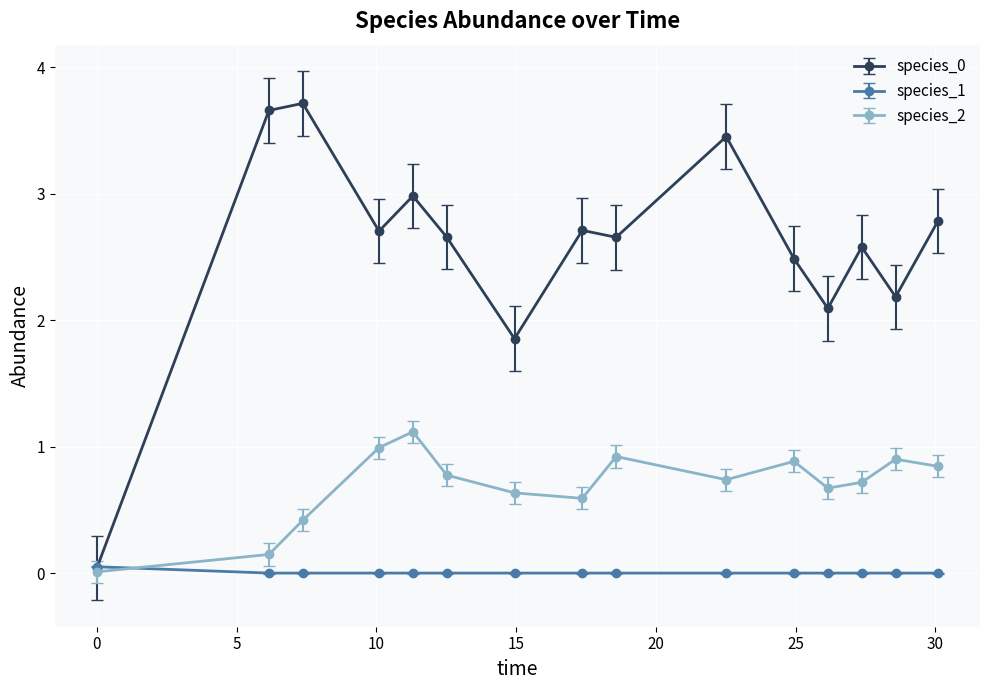

What is the value of the species_2 point at the 9th from the left?

0.9